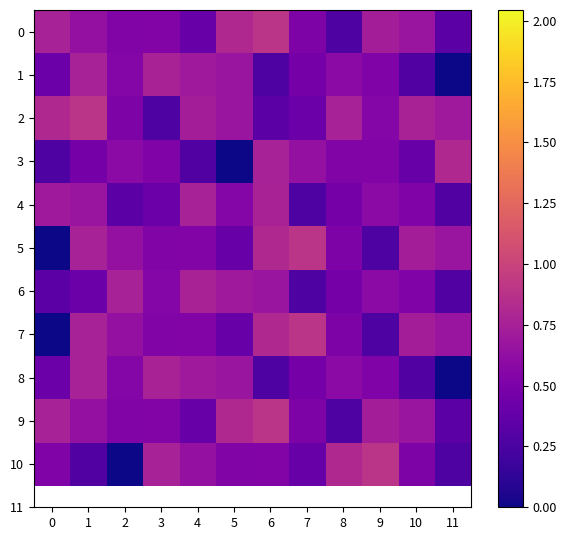

Reading left to right, transcribe all the data shown in this chart.

0: 0=0.8	1=0.6	2=0.5	3=0.5	4=0.4	5=0.8	6=0.9	7=0.5	8=0.3	9=0.7	10=0.7	11=0.3
1: 0=0.4	1=0.8	2=0.6	3=0.8	4=0.7	5=0.7	6=0.3	7=0.5	8=0.6	9=0.5	10=0.3	11=0.0
2: 0=0.8	1=0.9	2=0.5	3=0.3	4=0.7	5=0.7	6=0.3	7=0.4	8=0.8	9=0.6	10=0.8	11=0.7
3: 0=0.3	1=0.5	2=0.6	3=0.5	4=0.3	5=0.0	6=0.8	7=0.6	8=0.5	9=0.5	10=0.4	11=0.8
4: 0=0.7	1=0.7	2=0.3	3=0.4	4=0.8	5=0.6	6=0.8	7=0.3	8=0.5	9=0.6	10=0.5	11=0.3
5: 0=0.0	1=0.8	2=0.6	3=0.5	4=0.5	5=0.4	6=0.8	7=0.9	8=0.5	9=0.3	10=0.7	11=0.7
6: 0=0.3	1=0.4	2=0.8	3=0.6	4=0.8	5=0.7	6=0.7	7=0.3	8=0.5	9=0.6	10=0.5	11=0.3
7: 0=0.0	1=0.8	2=0.6	3=0.5	4=0.5	5=0.4	6=0.8	7=0.9	8=0.5	9=0.3	10=0.7	11=0.7
8: 0=0.4	1=0.8	2=0.6	3=0.8	4=0.7	5=0.7	6=0.3	7=0.5	8=0.6	9=0.5	10=0.3	11=0.0
9: 0=0.8	1=0.6	2=0.5	3=0.5	4=0.4	5=0.8	6=0.9	7=0.5	8=0.3	9=0.7	10=0.7	11=0.3
10: 0=0.5	1=0.3	2=0.0	3=0.8	4=0.6	5=0.5	6=0.5	7=0.4	8=0.8	9=0.9	10=0.5	11=0.3